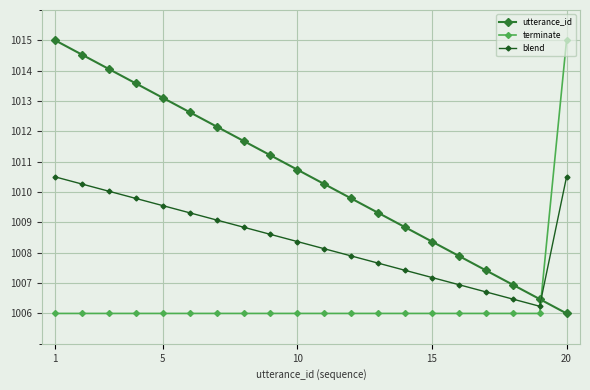

Count the number of categories in the chart.

20